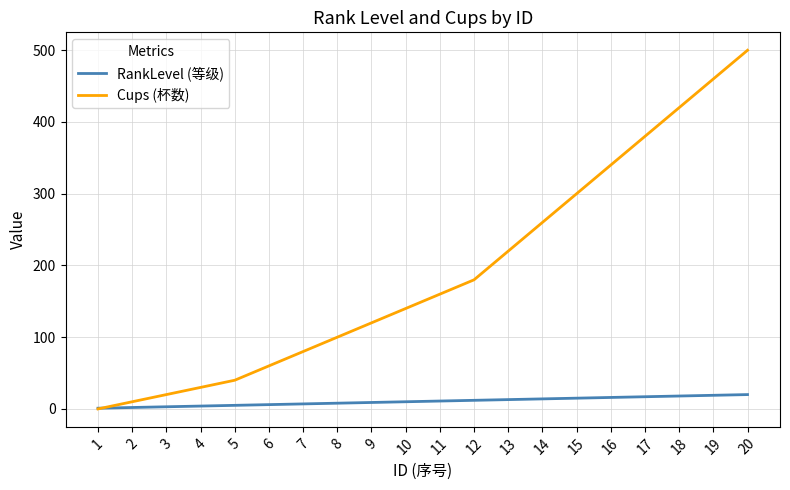

What is the maximum value for Cups (杯数)?

500